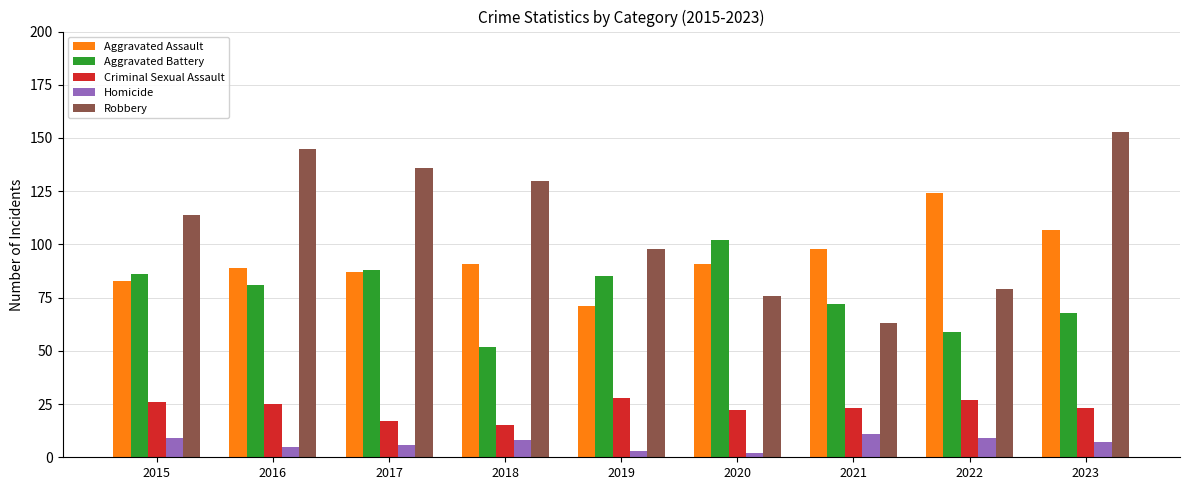

List the series in order of their overall mean, lowest first.

Homicide, Criminal Sexual Assault, Aggravated Battery, Aggravated Assault, Robbery